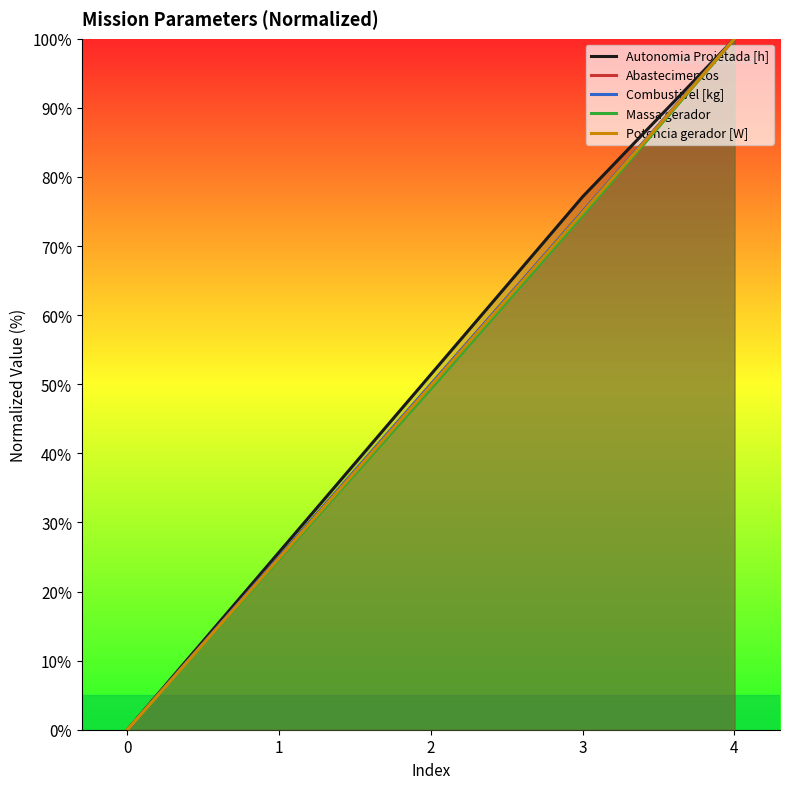

What is the average value of the Autonomia Projetada [h] series?

50.9